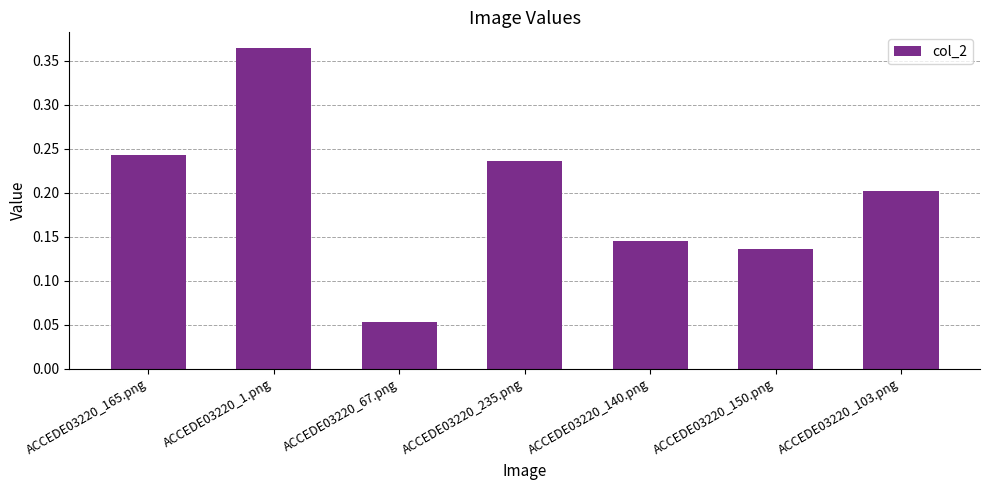

Are the bars grouped side by side (vs. stacked)?

No